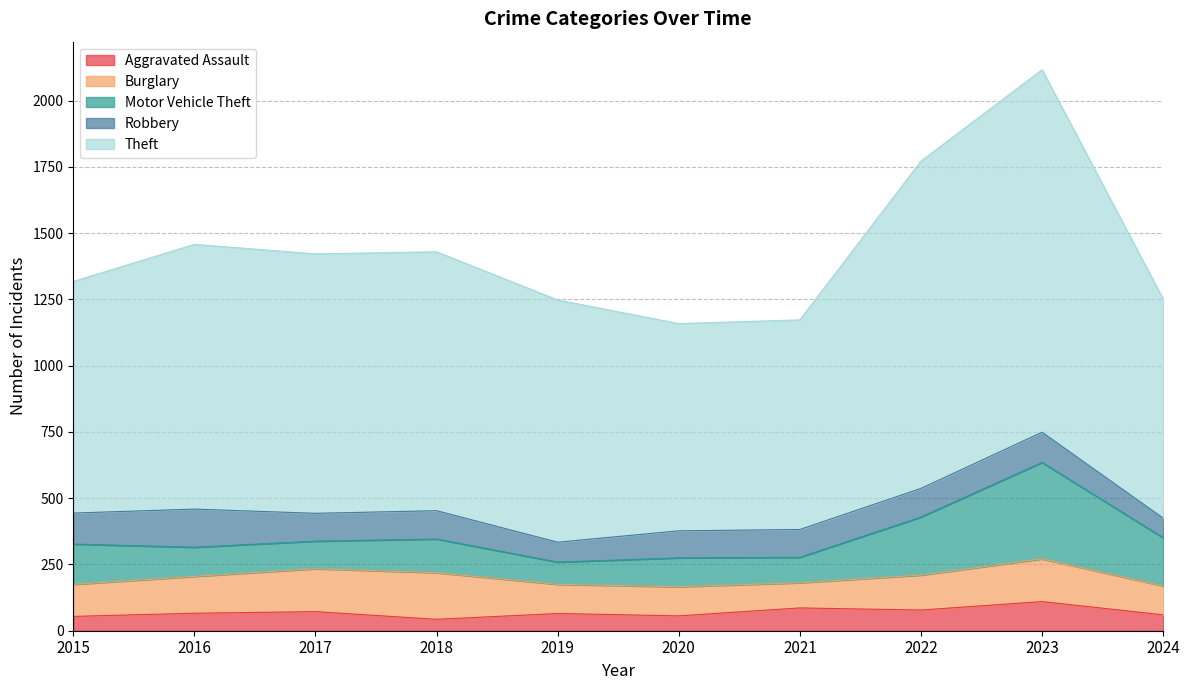

What is the difference between the Aggravated Assault values at 2021 and 2015?

32